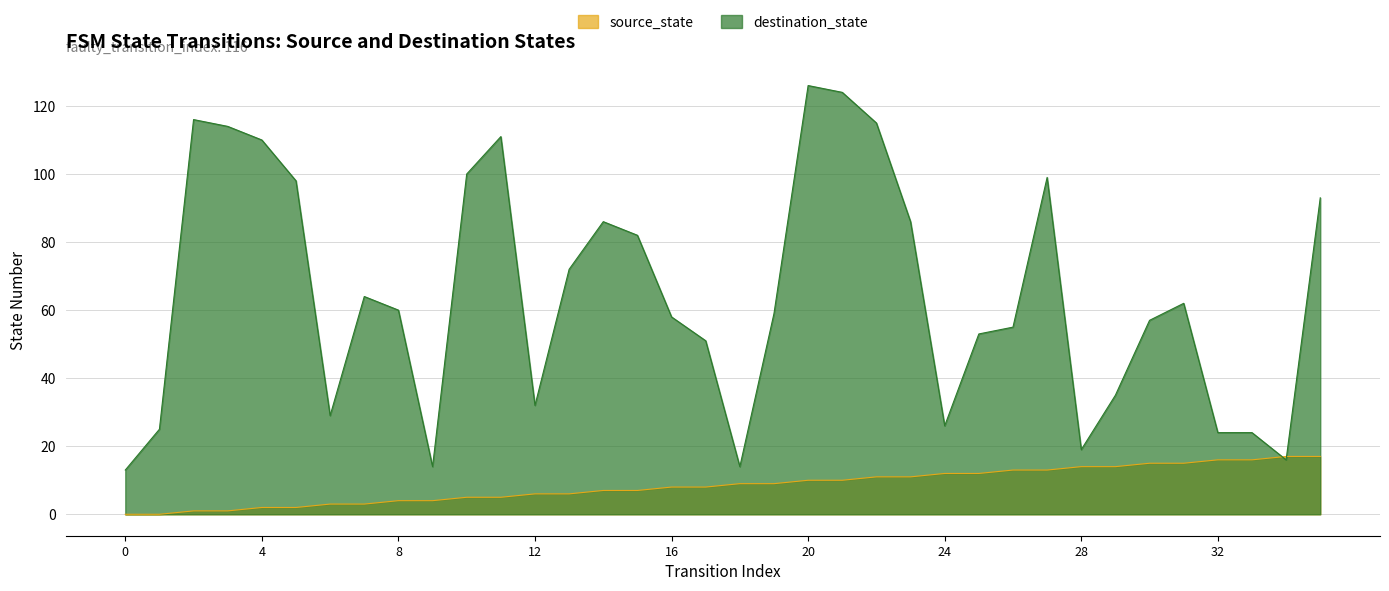

True or false: source_state has a value of 14 at 29.

True